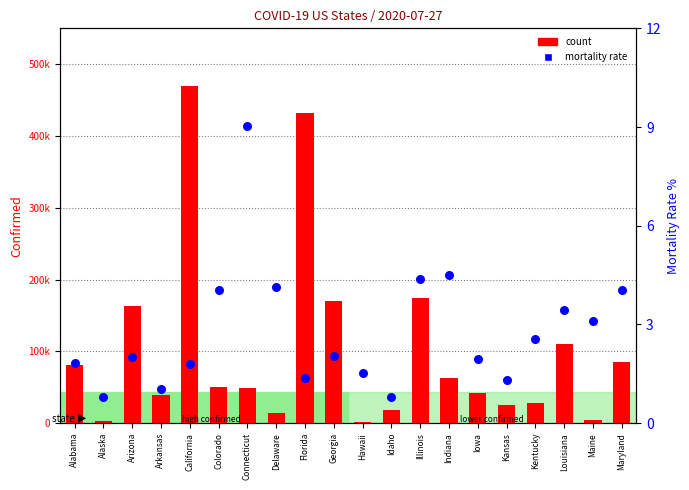

At which category is the sum across all series the highest?

California